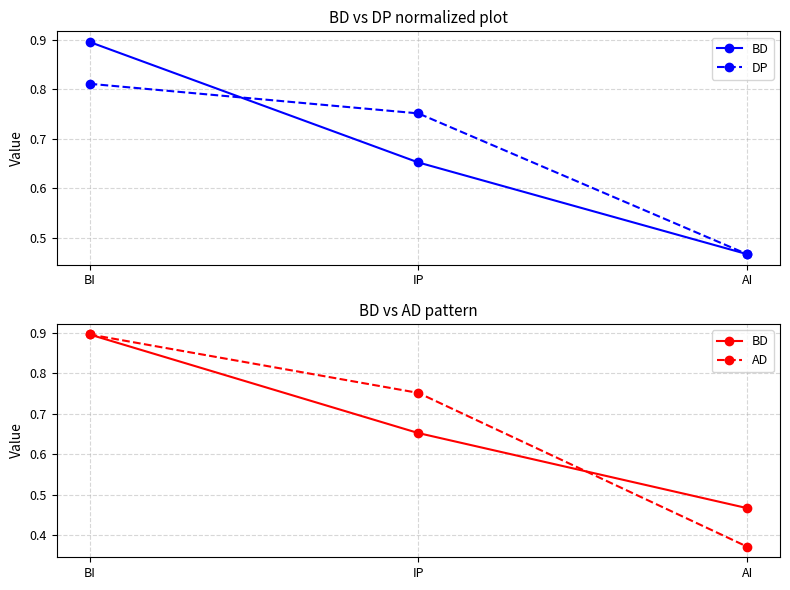

What are all the series names shown in the legend?

BD, DP, AD